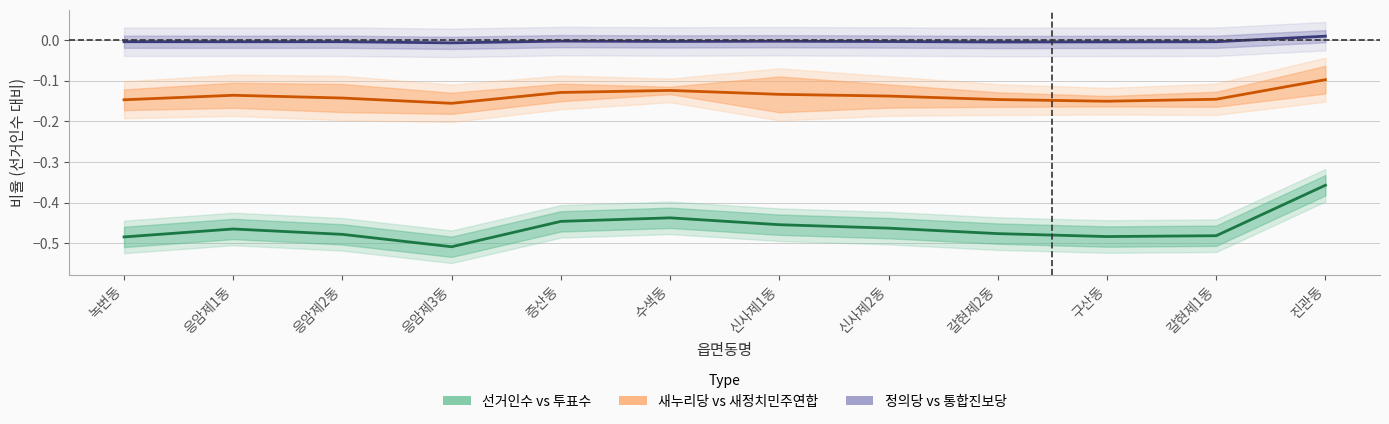

True or false: 선거인수 vs 투표수 and 정의당 vs 통합진보당 cross at least once.

False